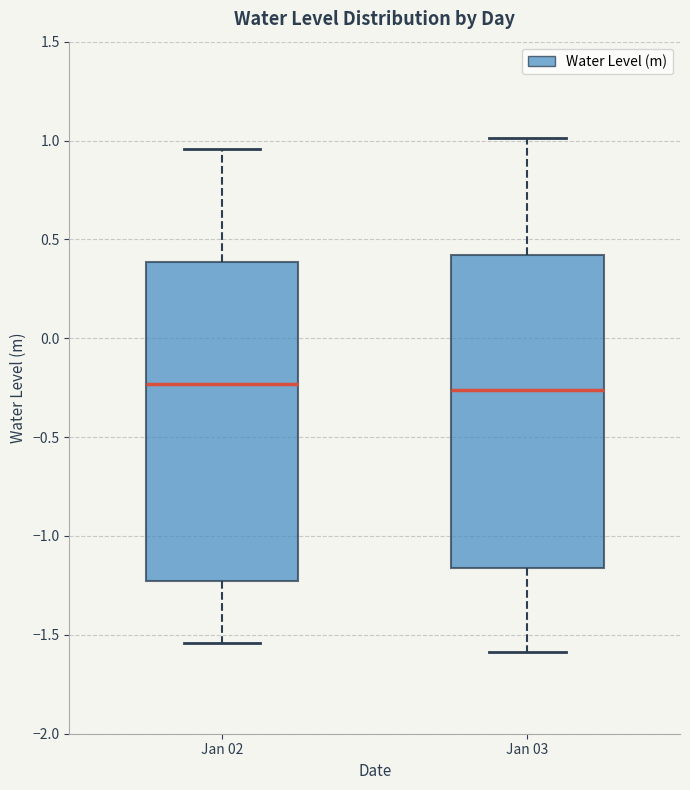

Where does the upper whisker of the box for Jan 02 end on the y-axis? The values are not printed on the chart, so give them approximately, as read against the axis.

0.95